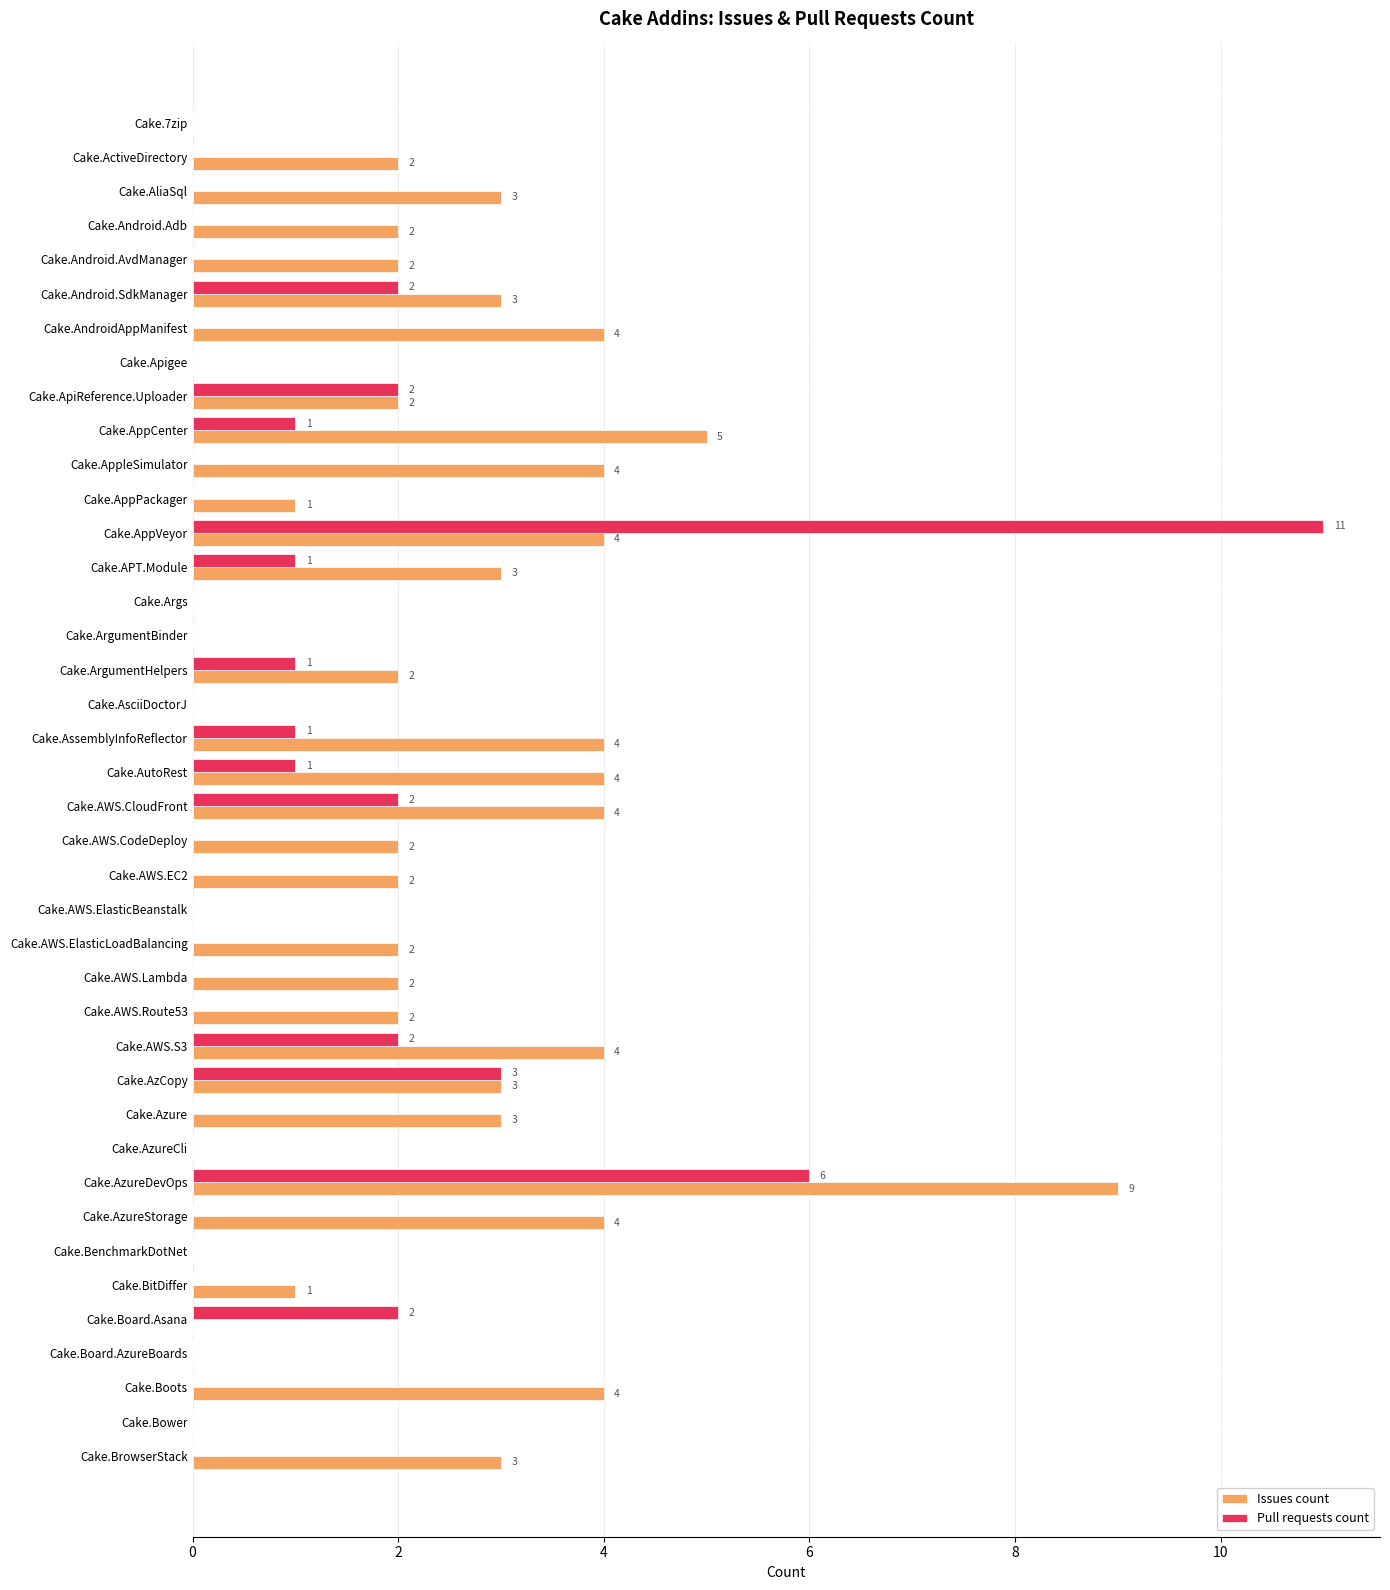

What is the greatest value displayed?

11